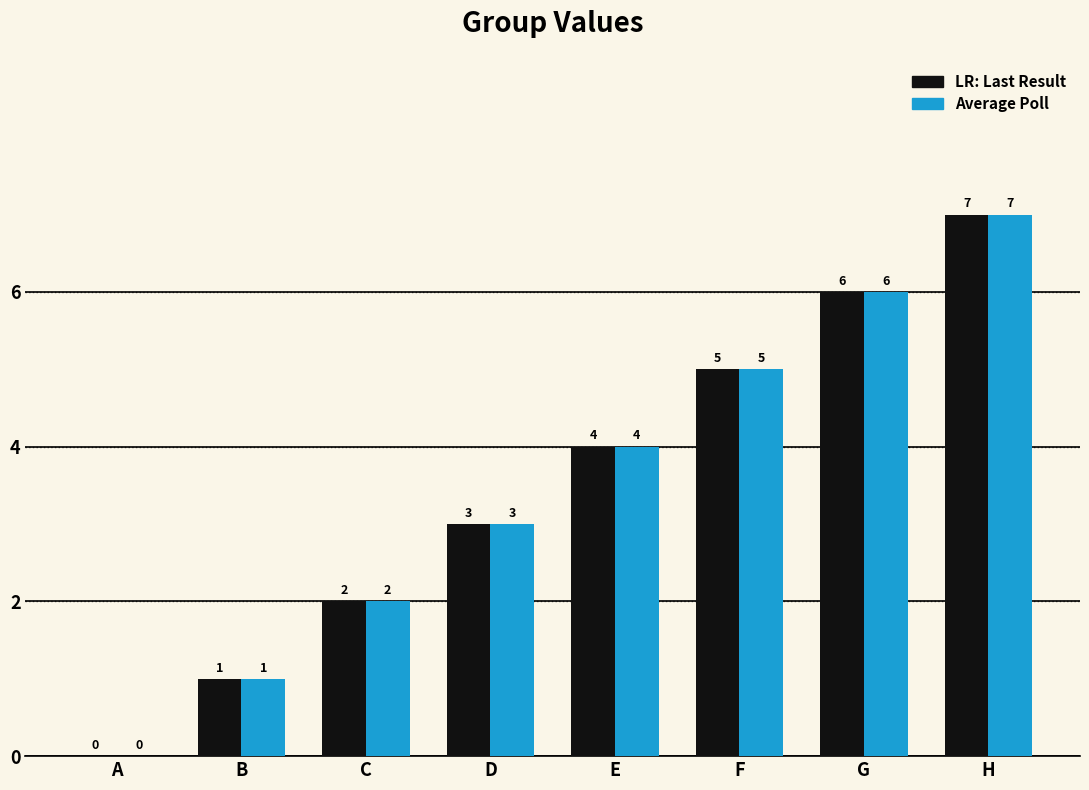

Which label corresponds to the largest value in the chart?

H